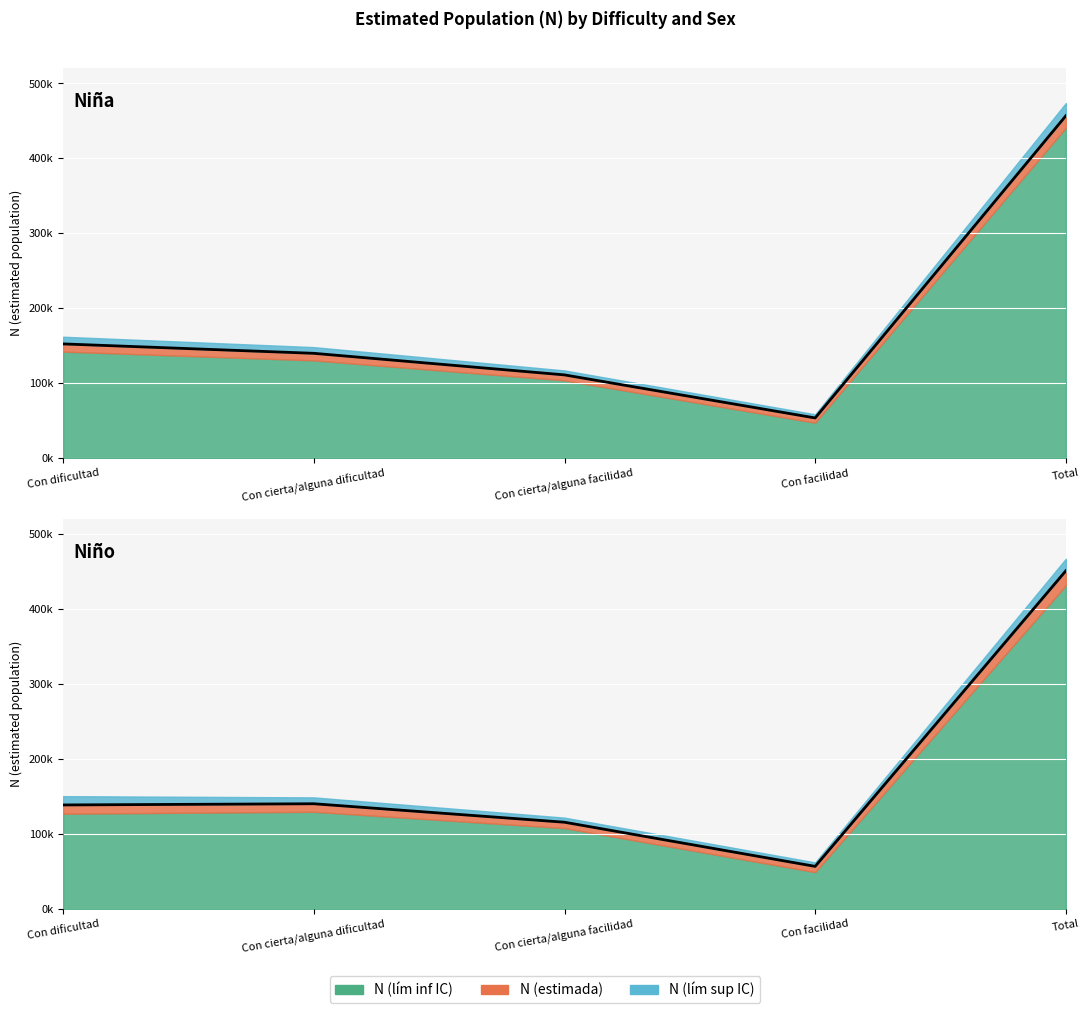

At which label does Niña N (lím inf IC) reach its minimum?

Con facilidad